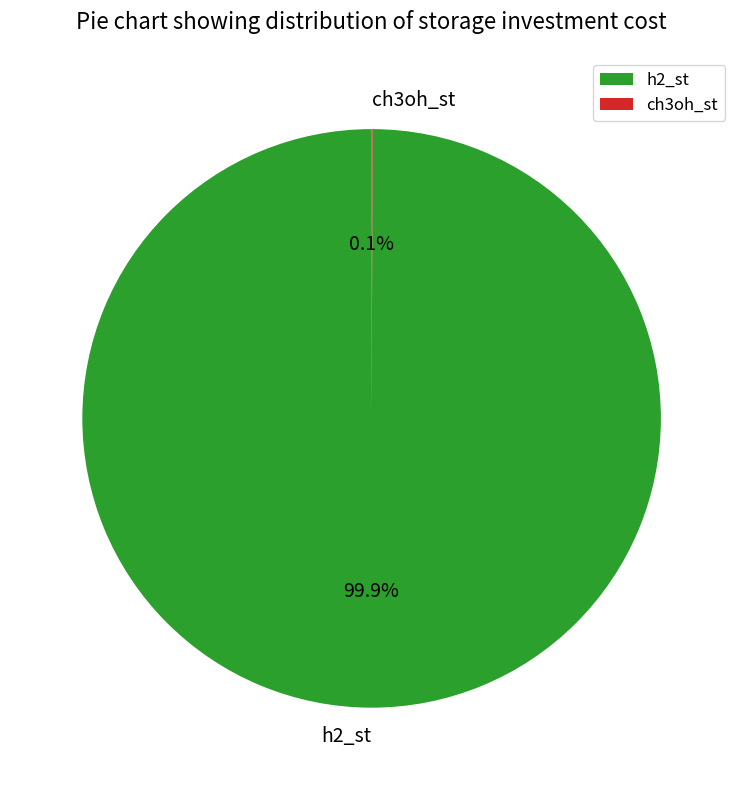

Which slice is the largest?

h2_st